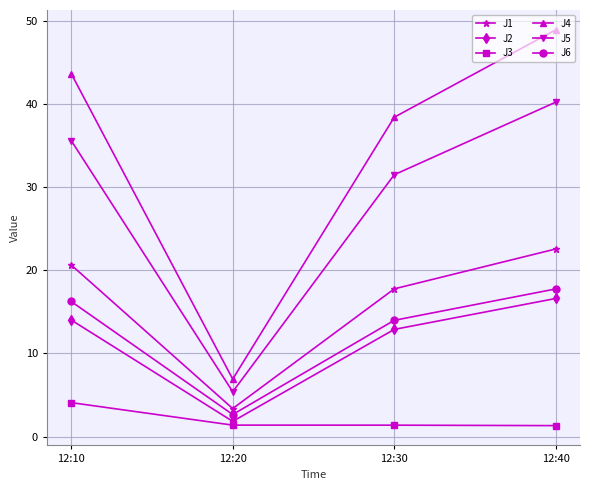

Is this an area chart (filled region under the line)?

No